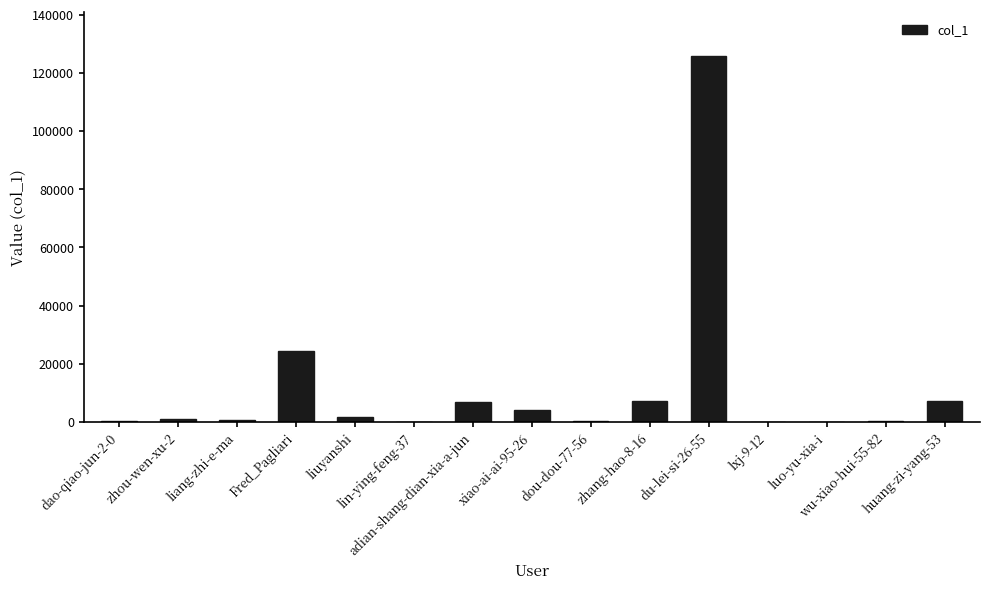

What is the sum of all values?

180208